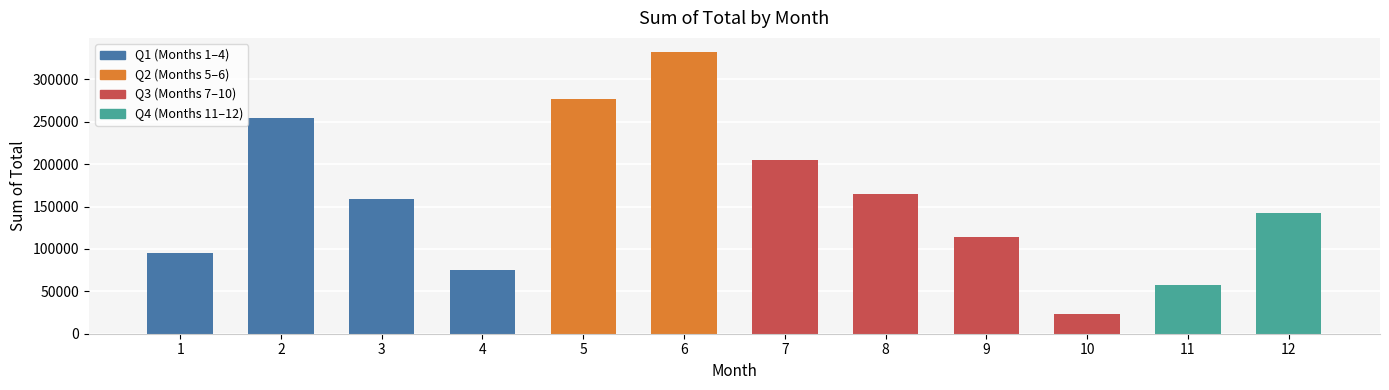

What is the difference between the maximum and minimum values?

309575.0